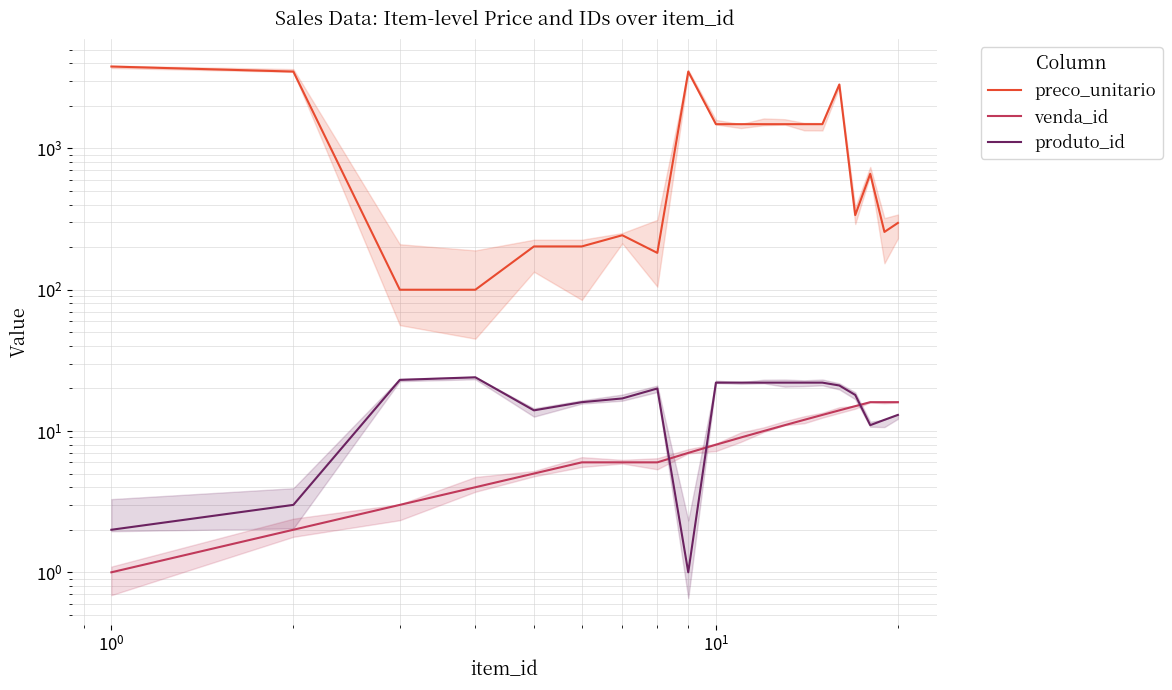

True or false: preco_unitario and produto_id intersect in this chart.

False